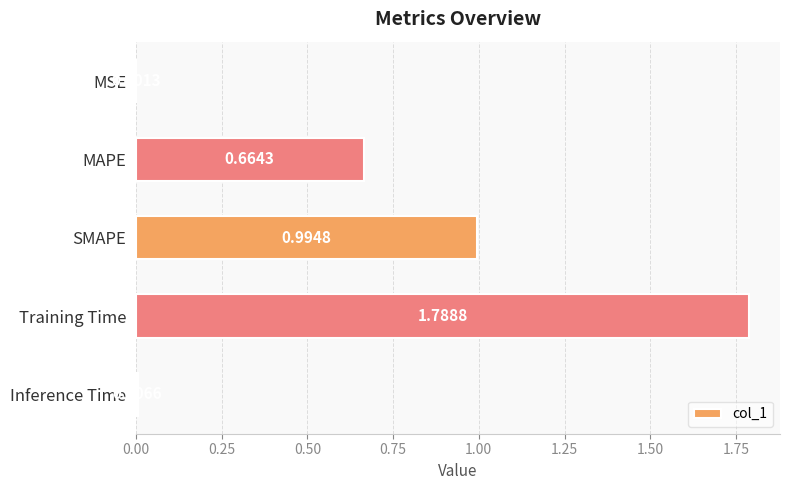

What is the change in value from MSE to Training Time?

+1.8